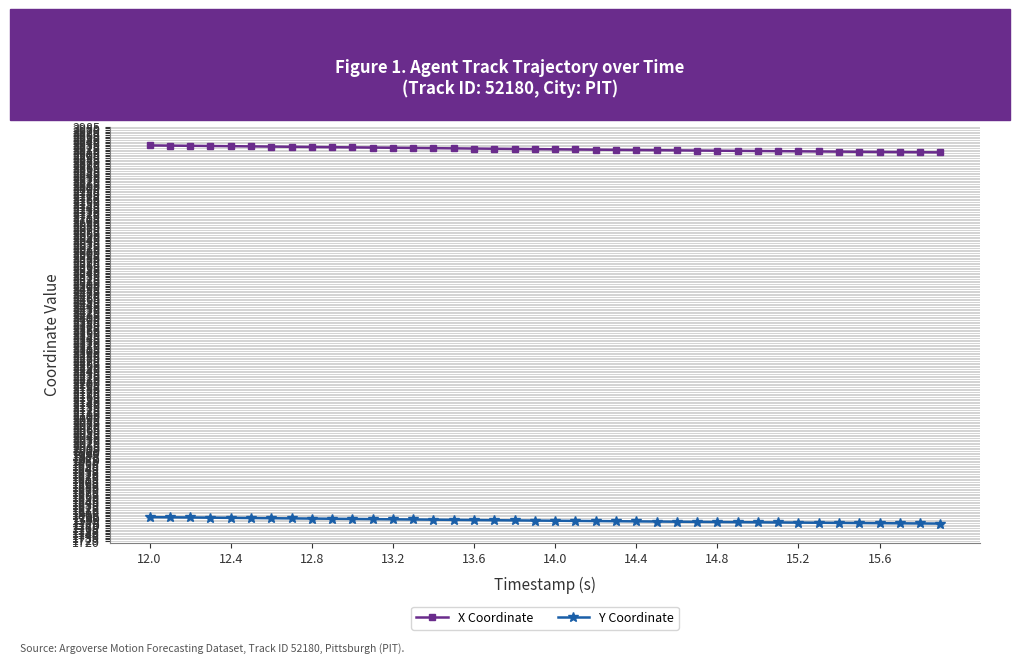

Which series has the widest spread of values?

X Coordinate